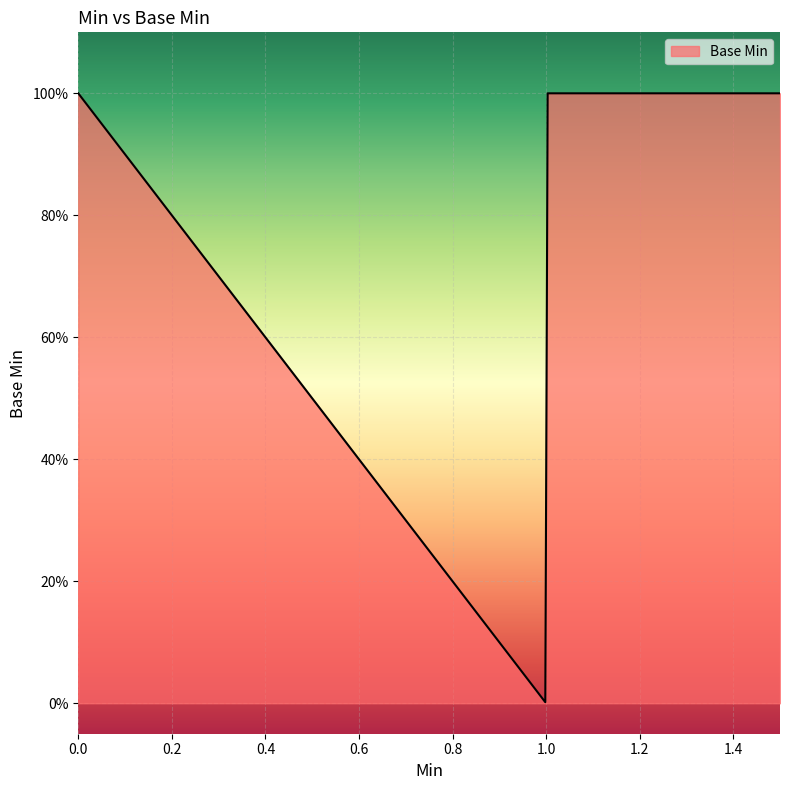

Does the chart display data point markers on the line(s)?

No